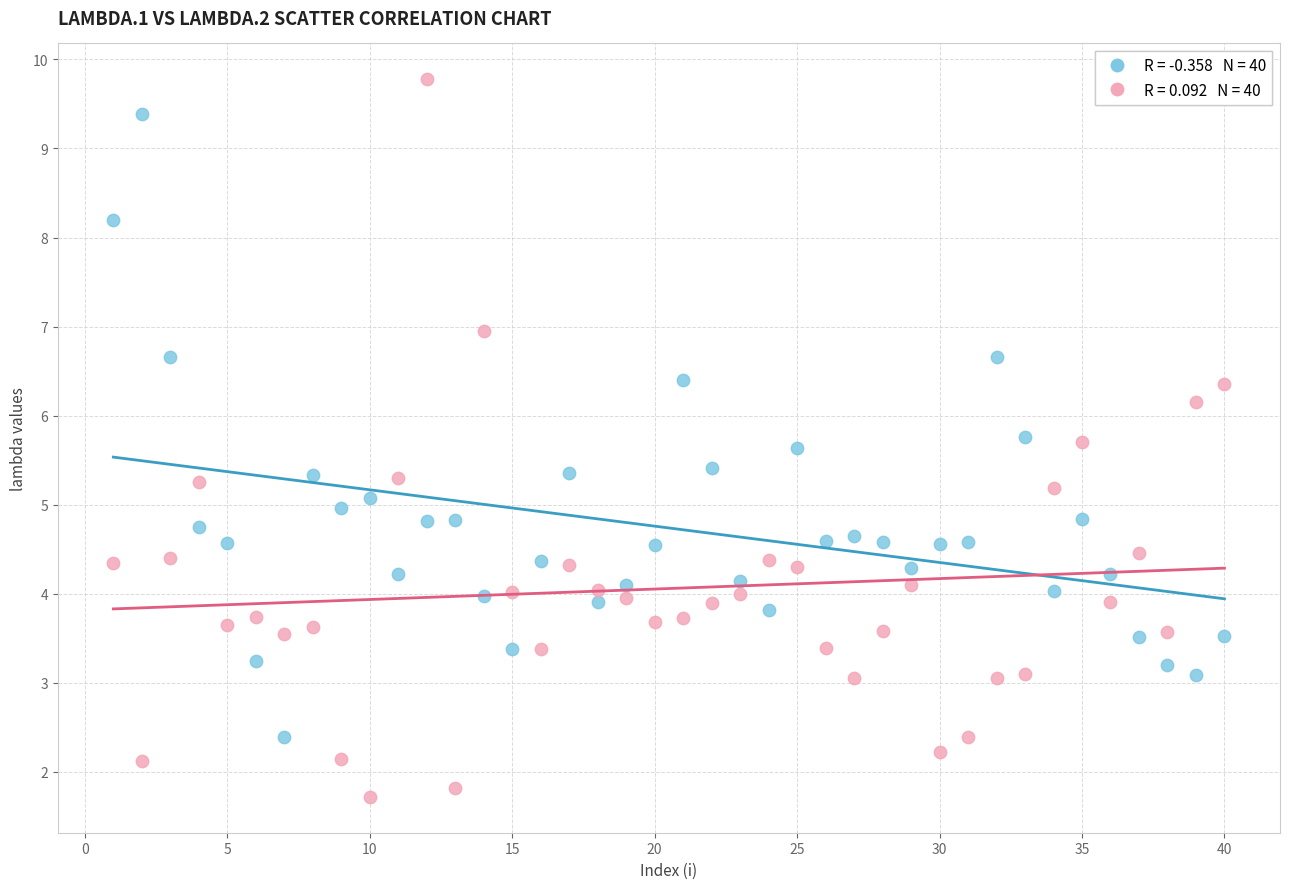

Across all data points, what is the range of Y values (max minus min)?

8.1